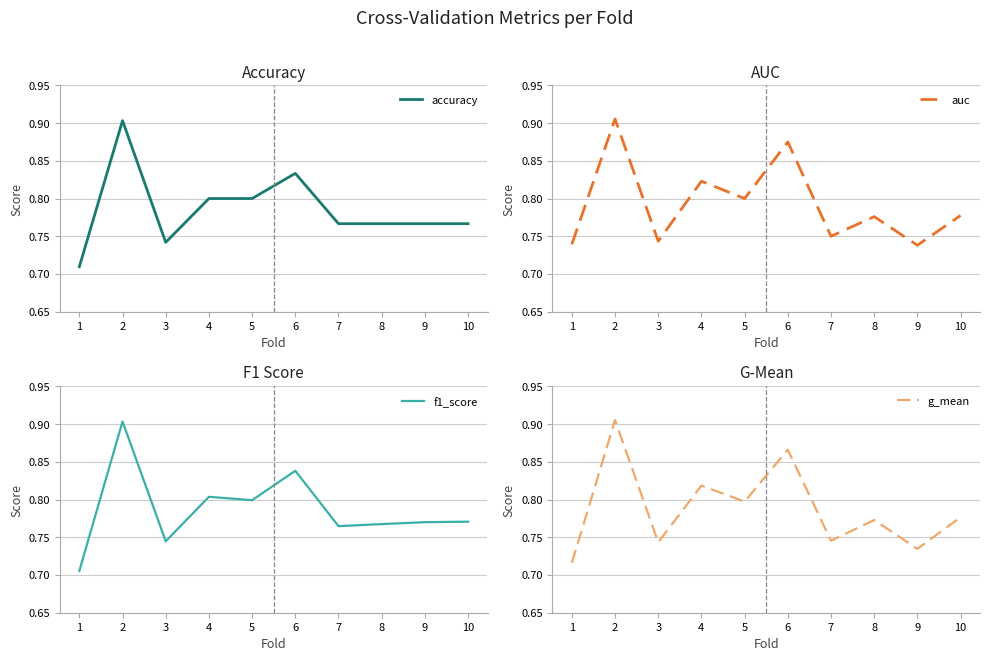

At which category does the chart reach its peak across all series?

2